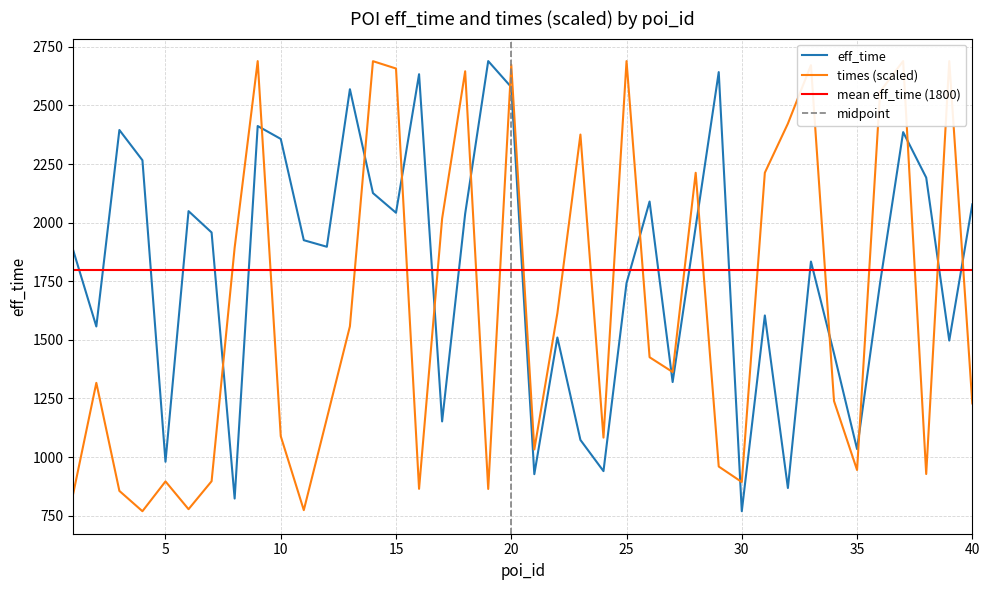

The eff_time series shows 1962.3 at 39. True or false?

False